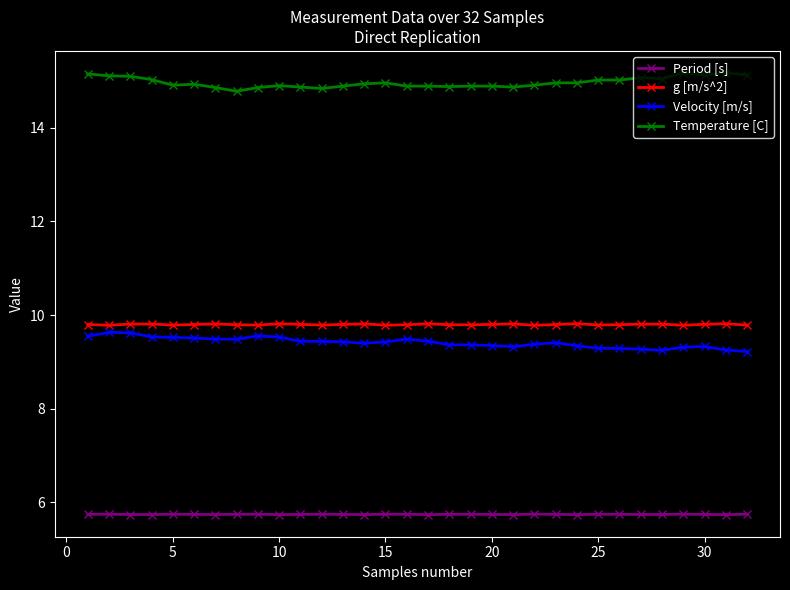

Is this an area chart (filled region under the line)?

No